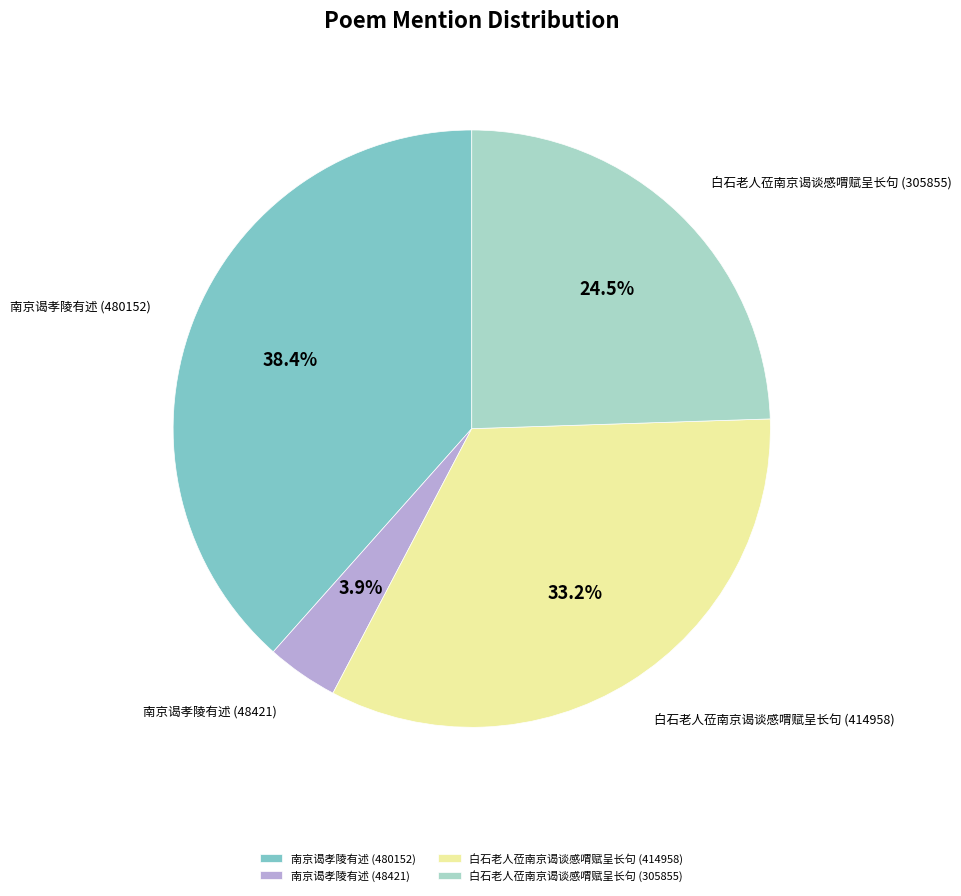

Approximately how many times larger is the value at 白石老人莅南京谒谈感喟赋呈长句 (305855) compared to 南京谒孝陵有述 (480152)?

0.6